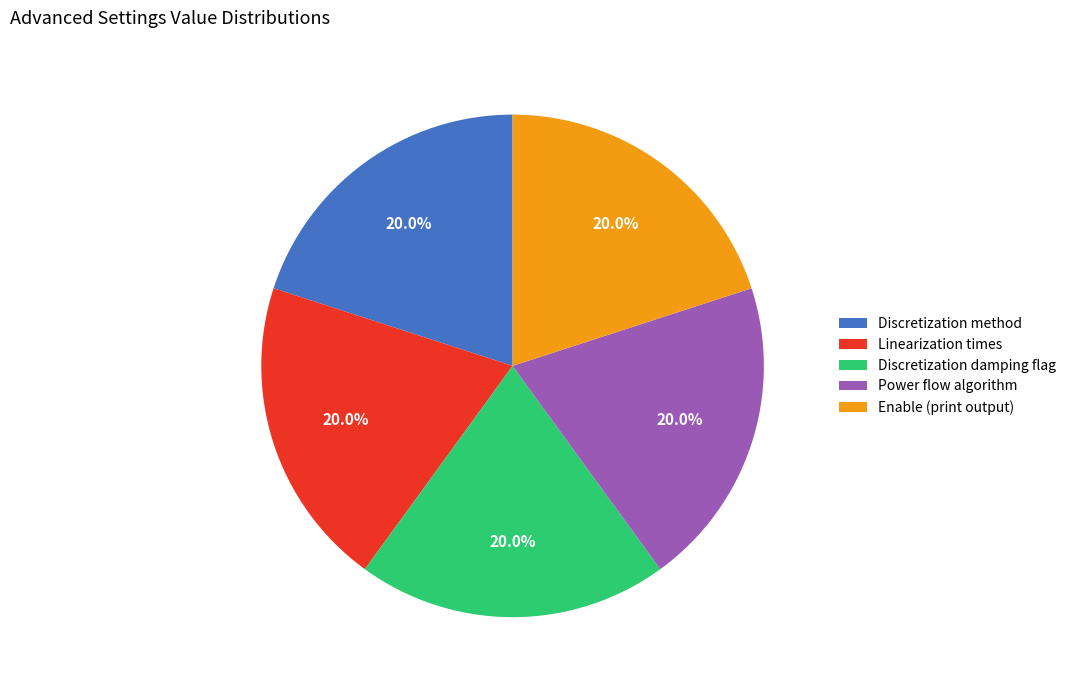

True or false: Linearization times accounts for 33% of the total.

False